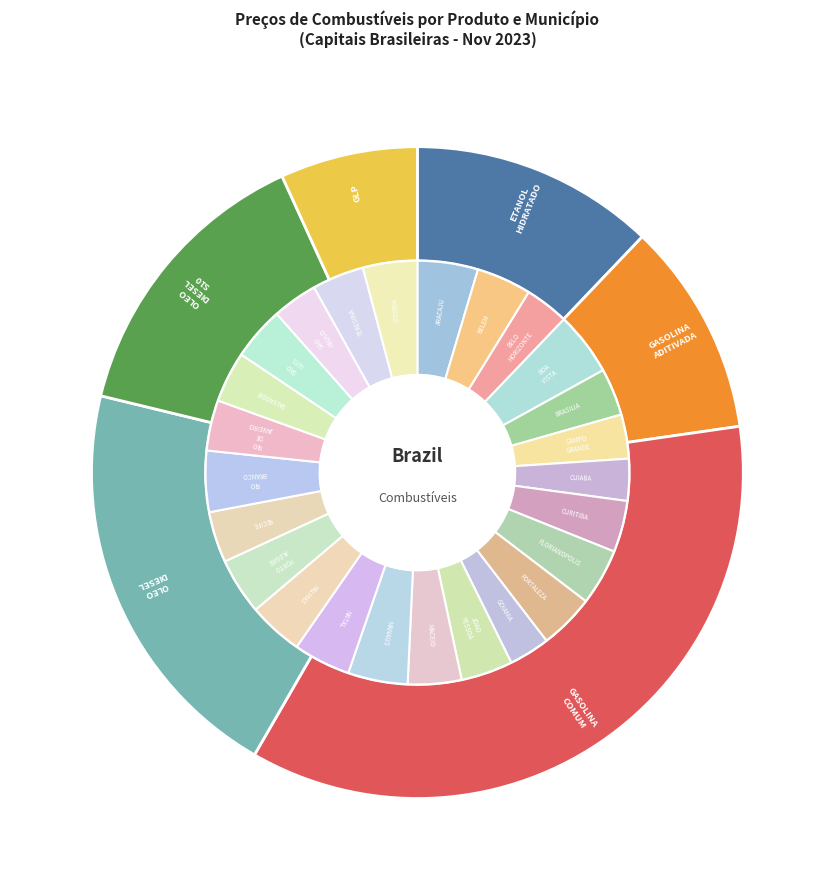

True or false: OLEO DIESEL S10 accounts for 14% of the total.

True